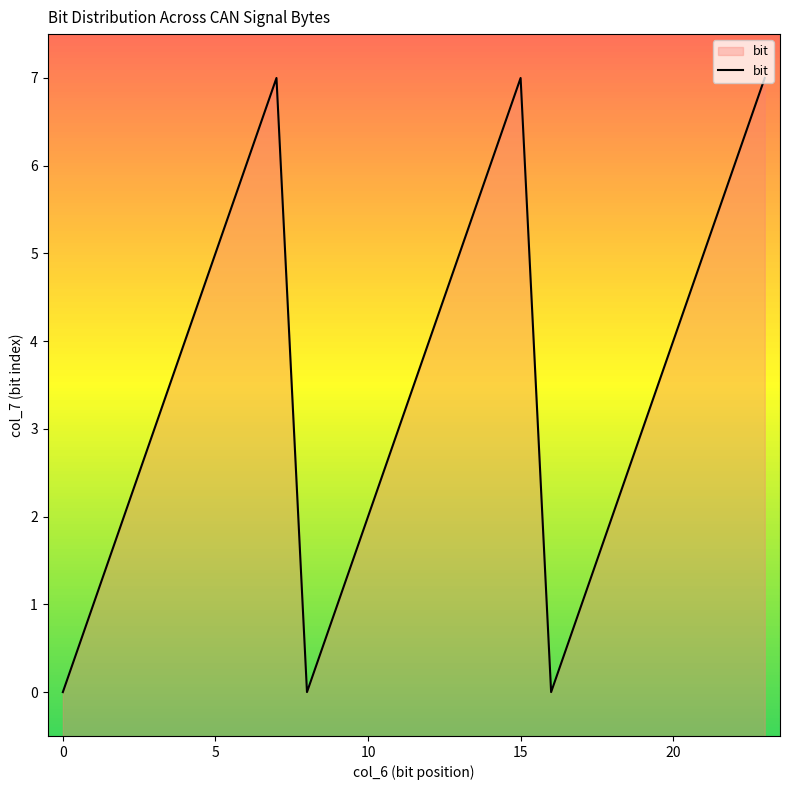

At which category does the data reach its first local peak?

7